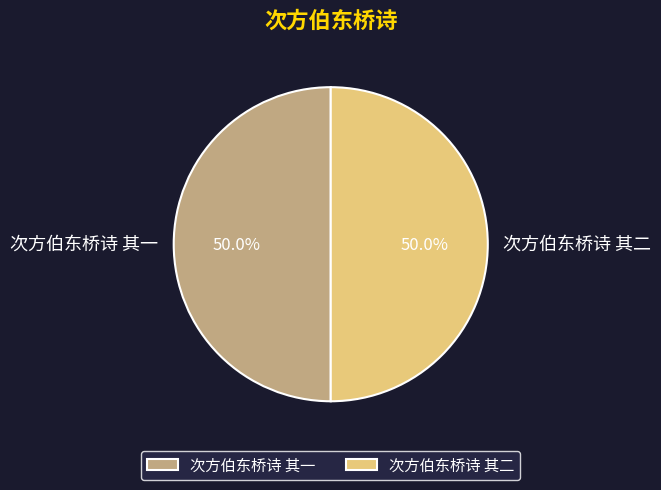

What percentage is NOT represented by 次方伯东桥诗 其二?

50.0%